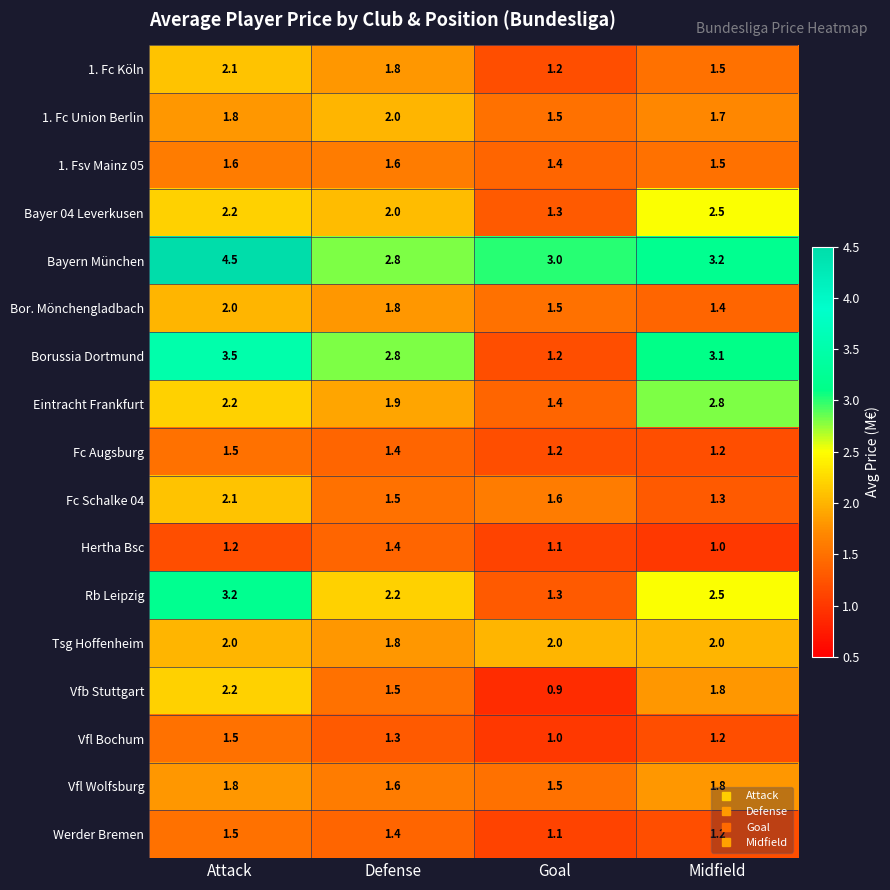

Count the Bayer 04 Leverkusen values in the range 2 to 3.

3